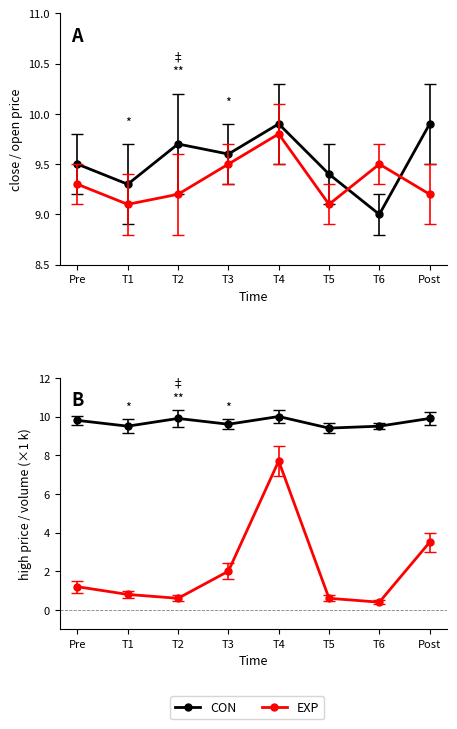

What is the lowest value of the EXP series?

0.4